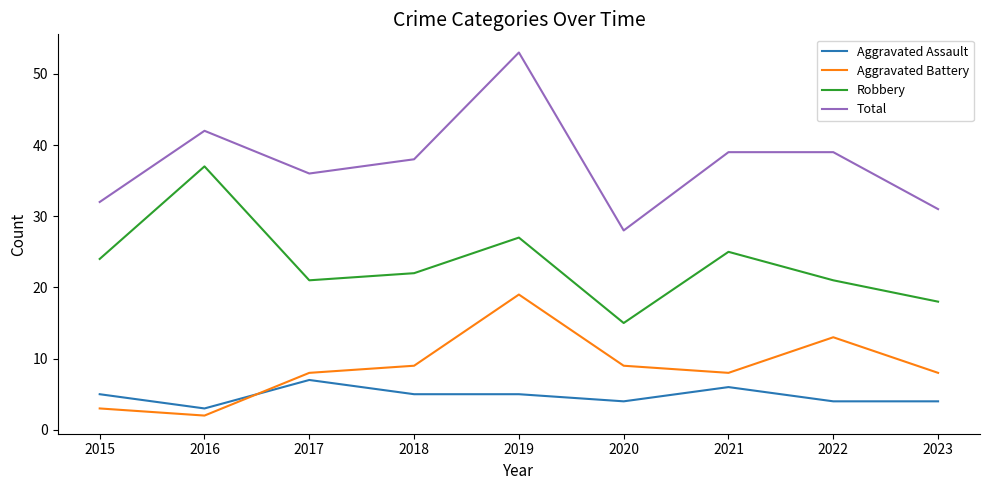

What is the minimum value for Robbery?

15